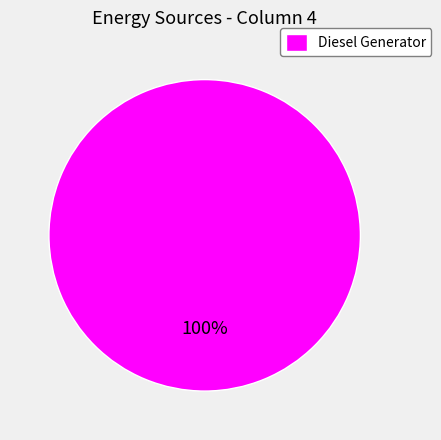

How many segments does this pie chart have?

1